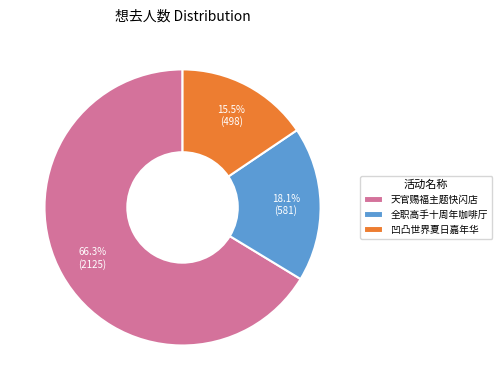

Approximately how many times larger is the value at 凹凸世界夏日嘉年华 compared to 全职高手十周年咖啡厅?

0.9